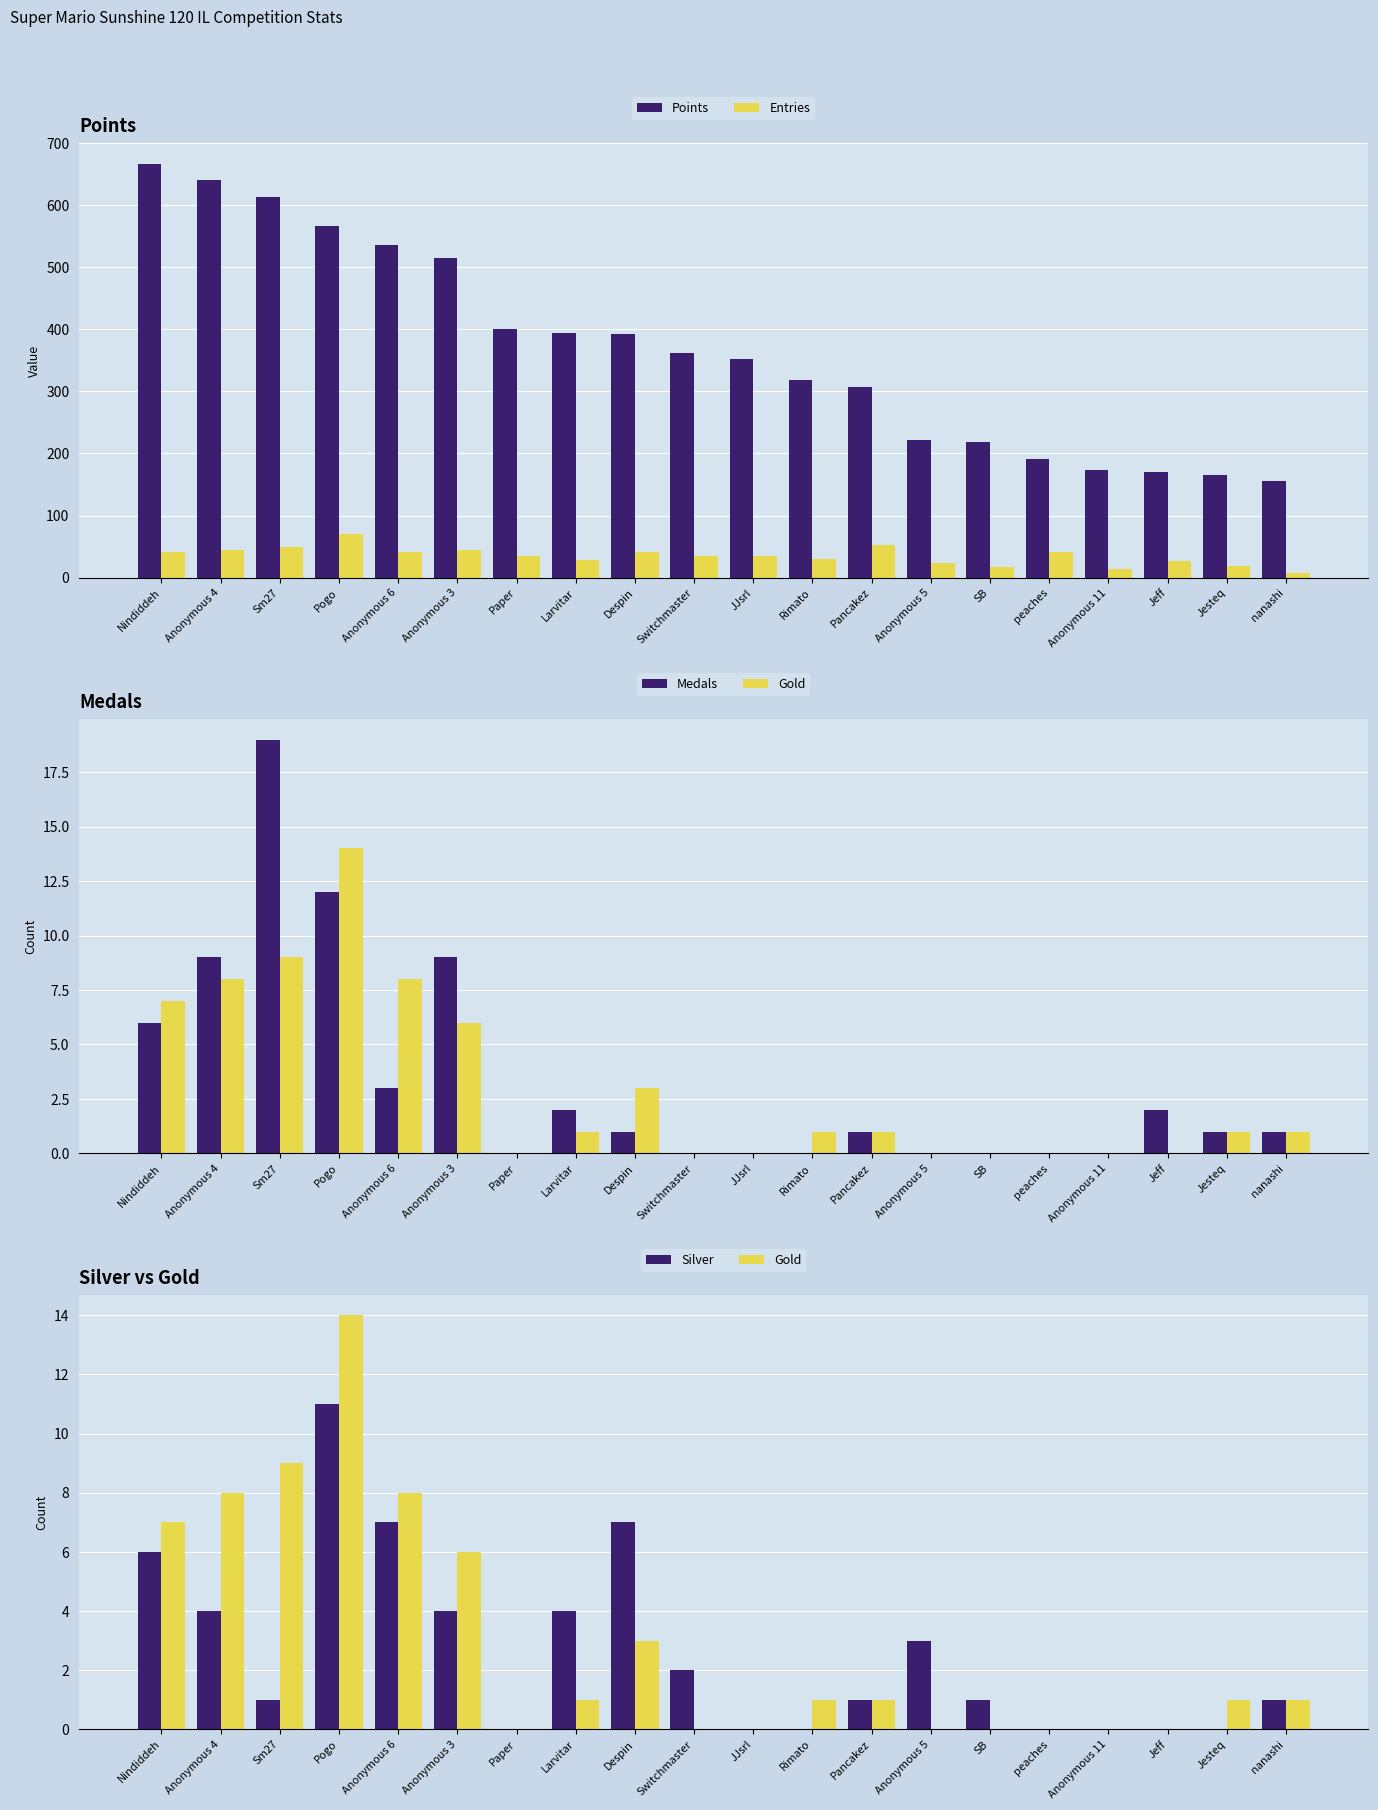

What is the value of the Entries bar at the 1st from the left?

42